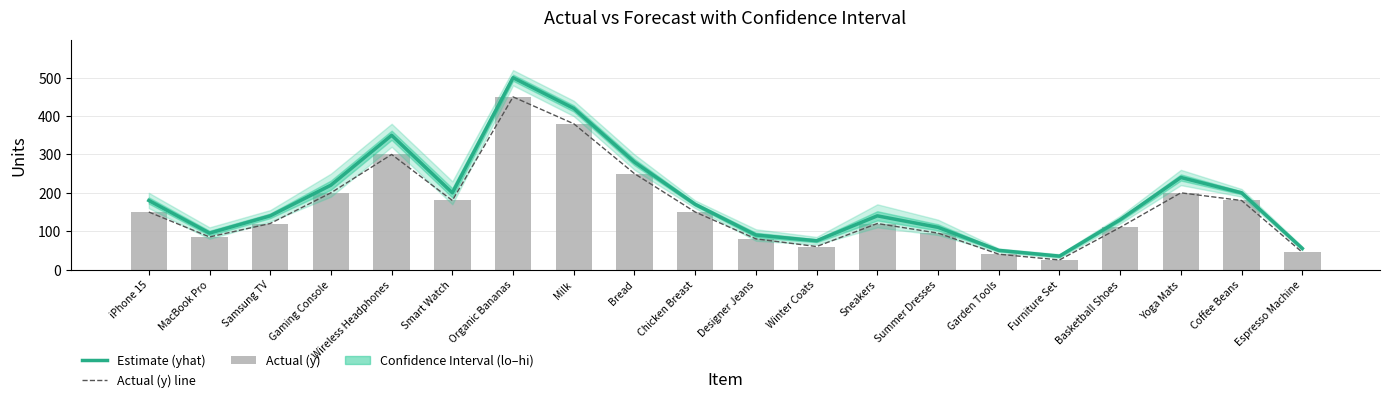

What is the lowest value of the Actual (y) line series?

25